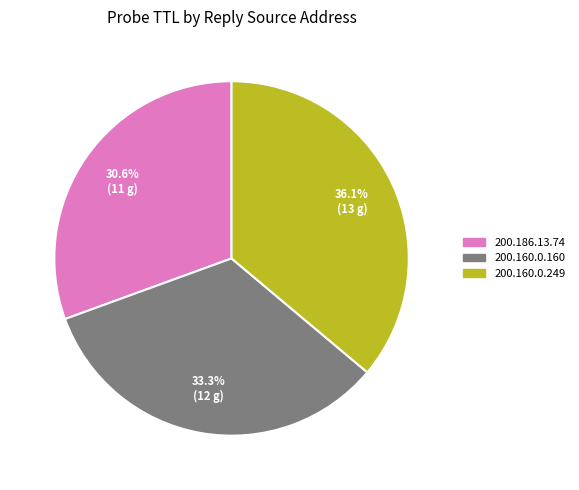

What percentage do 200.186.13.74 and 200.160.0.249 together represent?

66.7%